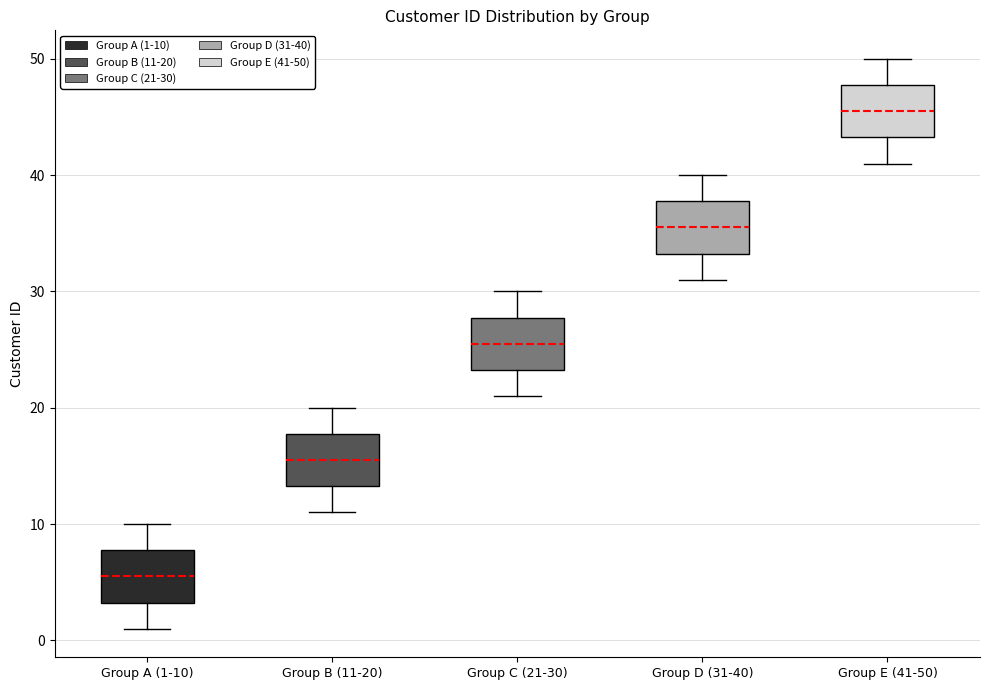

Which box's median line is the lowest?

Group A (1-10)